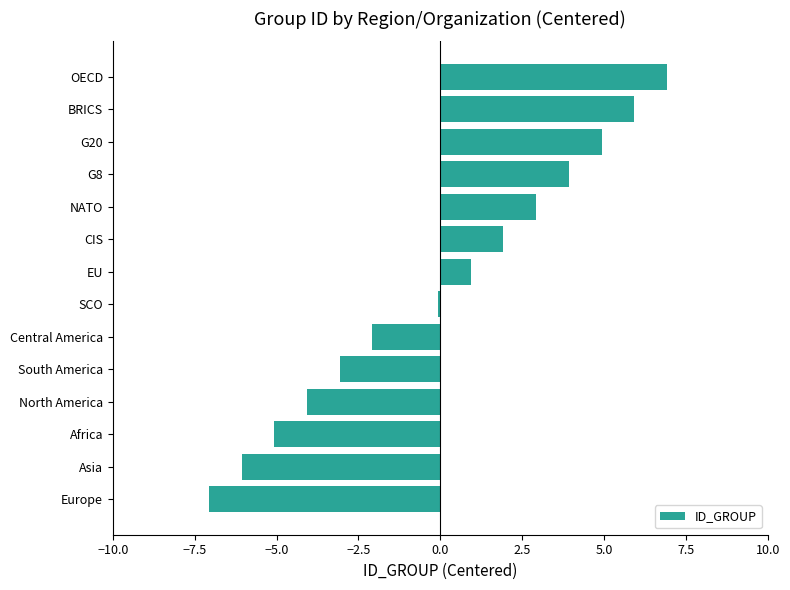

What is the minimum value shown in the chart?

-7.1